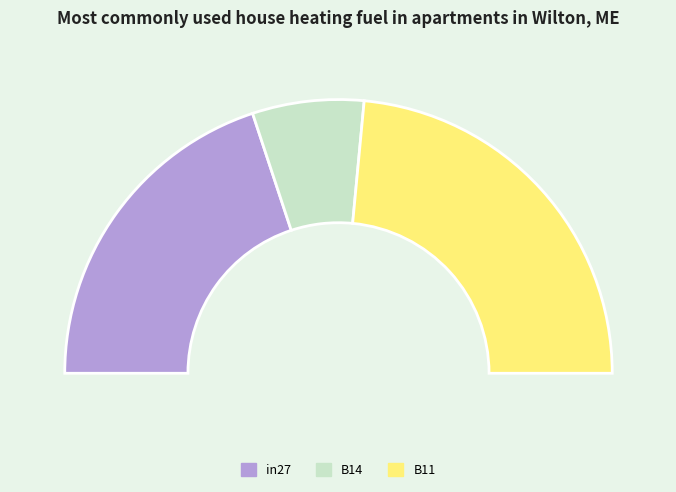

Is there a majority slice in this chart?

No